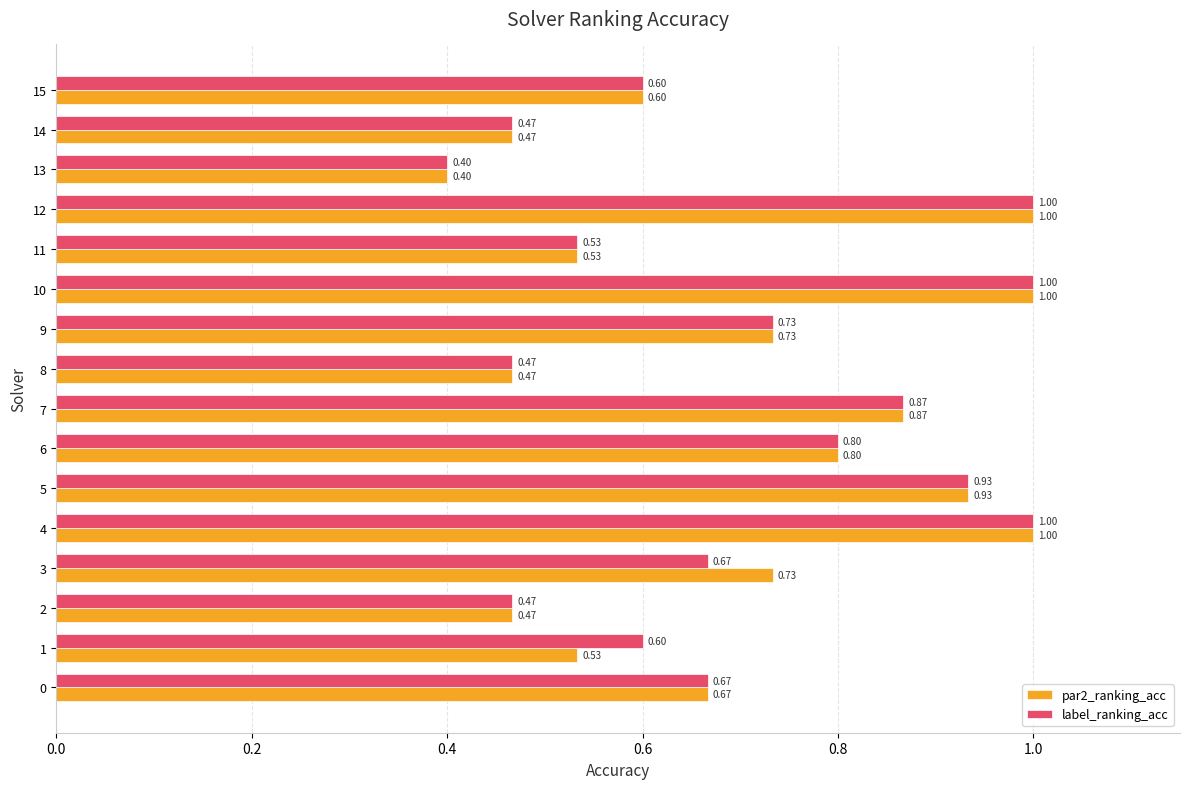

What is the difference between the second highest and minimum values in the label_ranking_acc series?

0.6